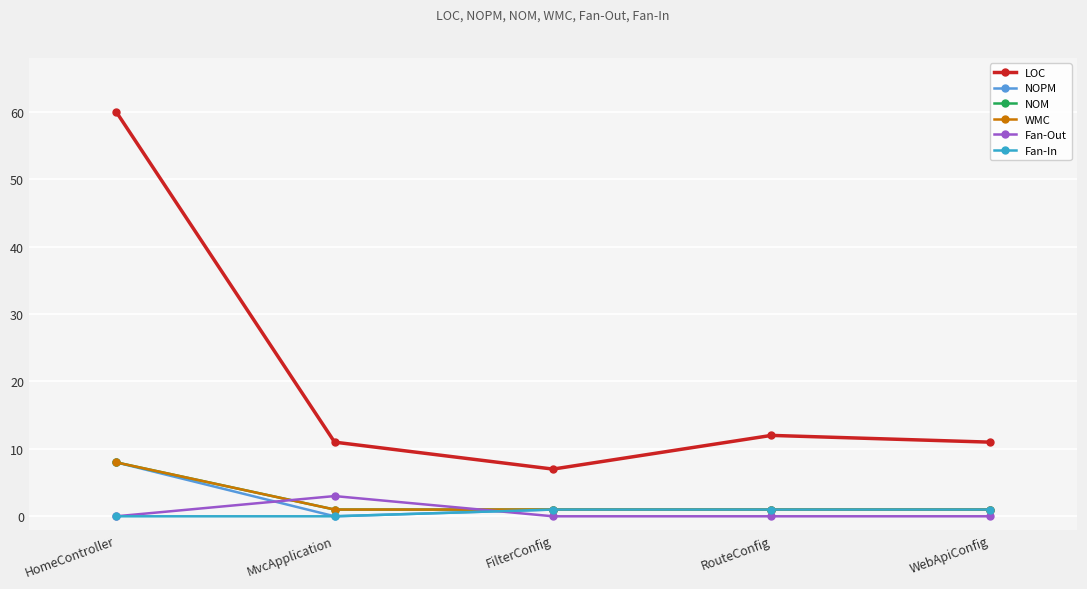

Is this an area chart (filled region under the line)?

No